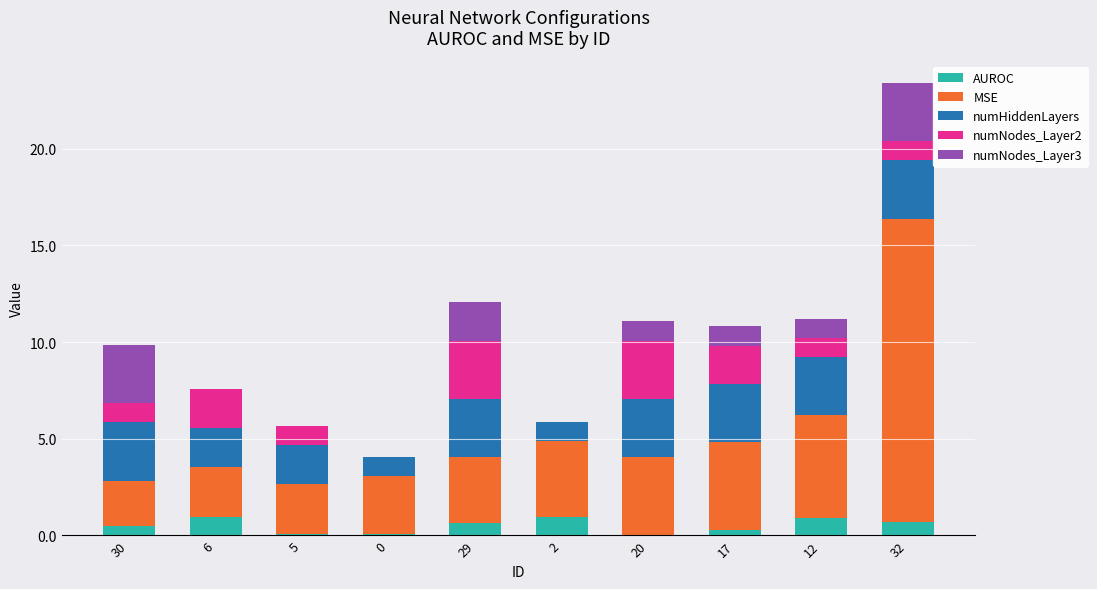

At which category is the sum across all series the highest?

32